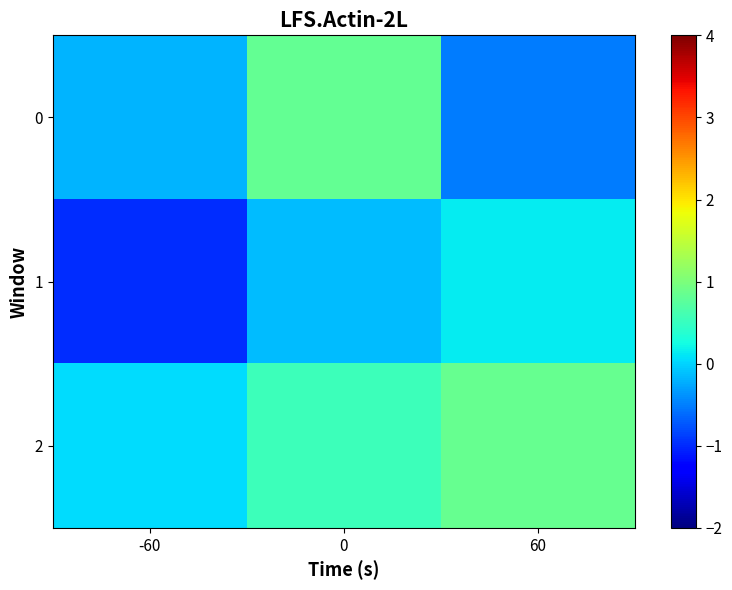

How many categories are shown in the chart?

3